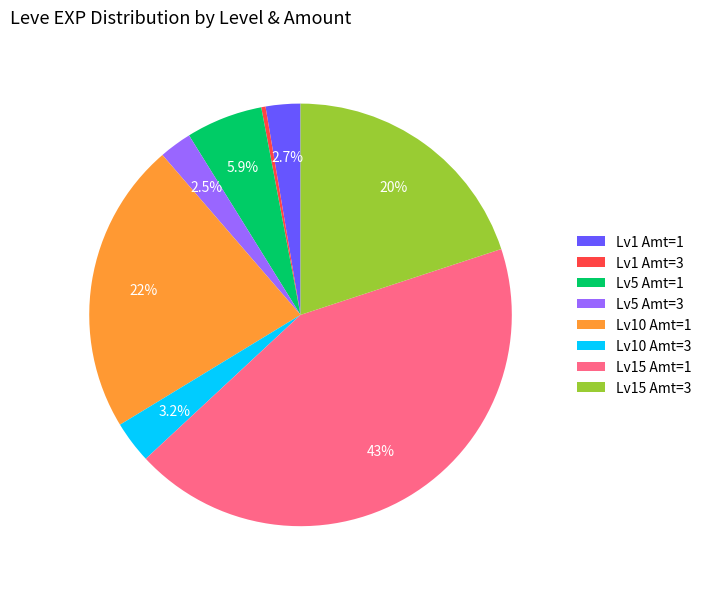

Combined, do Lv15 Amt=1 and Lv5 Amt=1 account for over 50%?

No